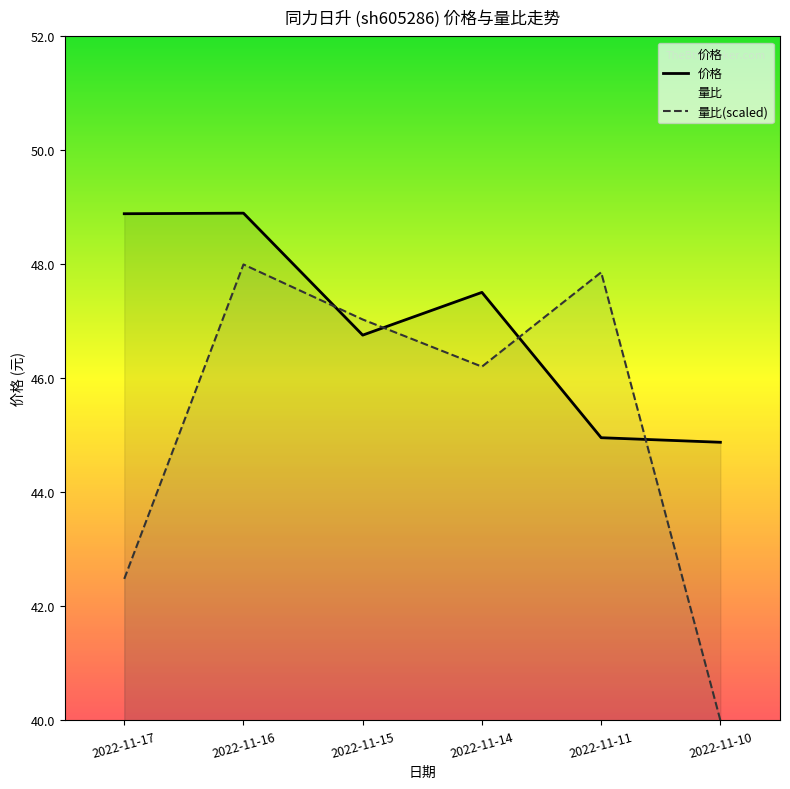

How many values exceed 47?

3